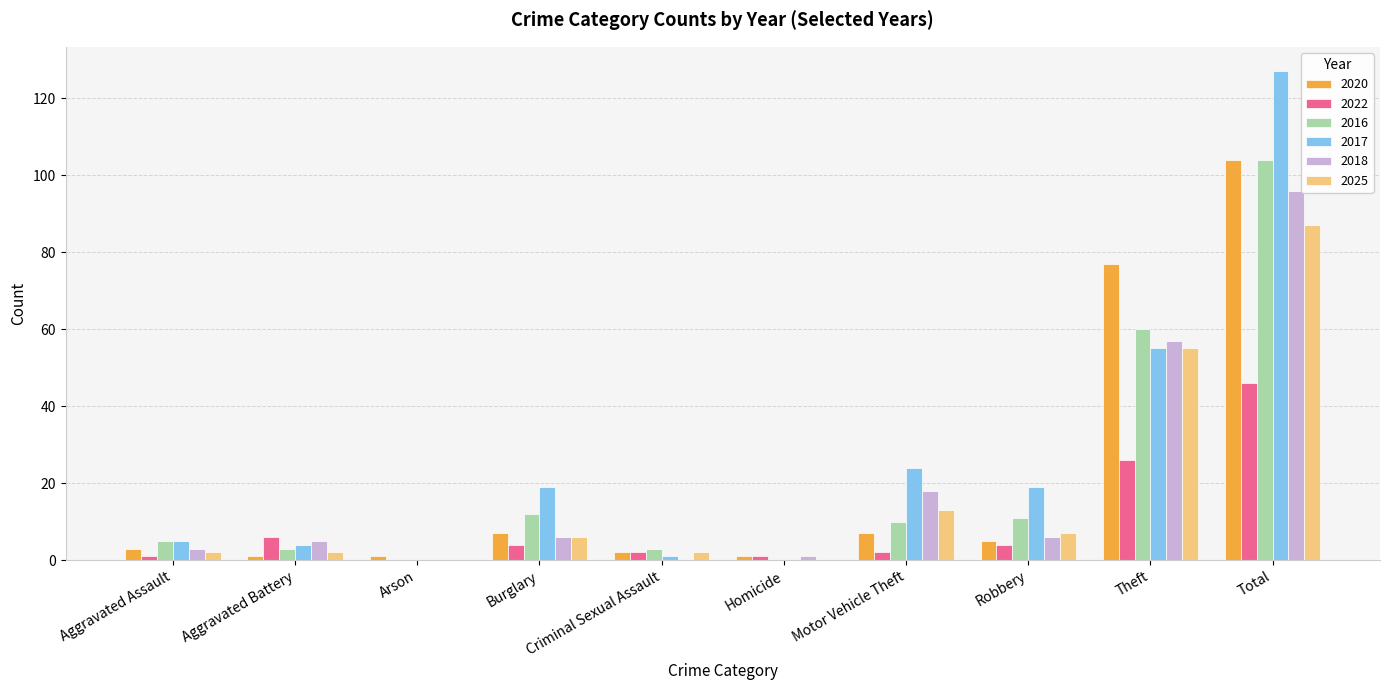

True or false: 2017 has a value of 82 at Theft.

False